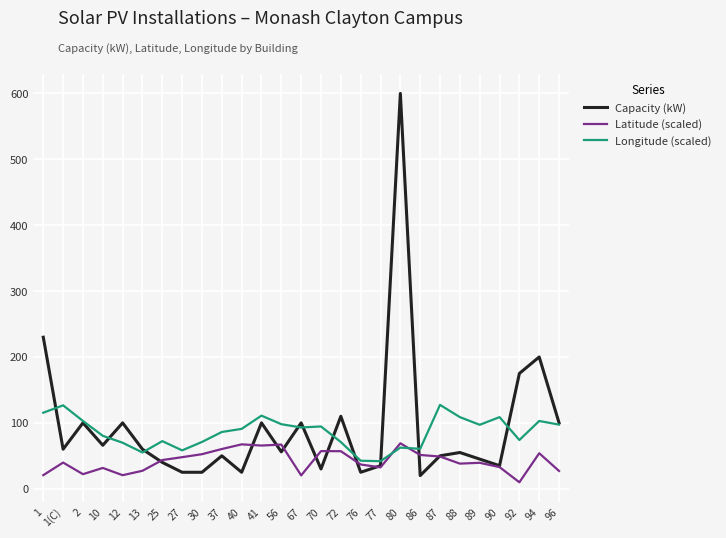

Rank the series at 10 from highest to lowest value.

Longitude (scaled), Capacity (kW), Latitude (scaled)